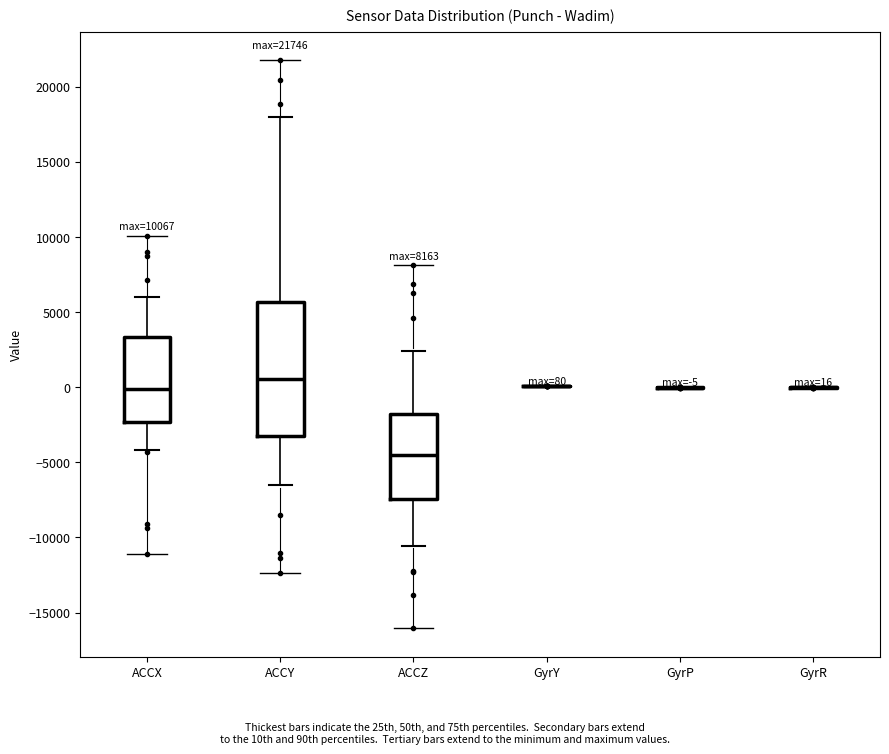

Which box is the tallest, from its lower edge to its upper edge?

ACCY